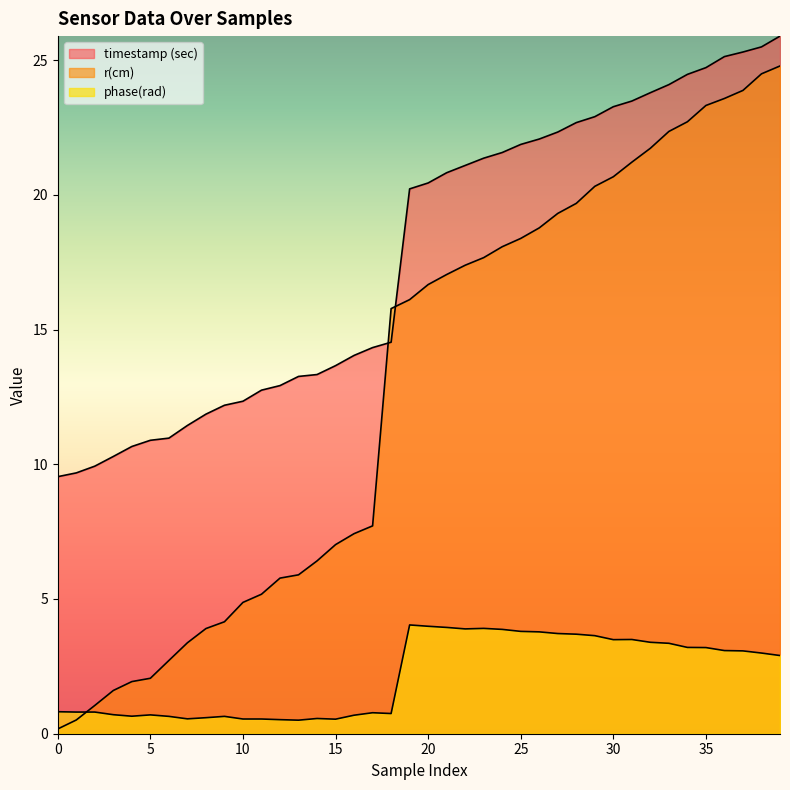

Which series has the largest range (max minus min)?

r(cm)